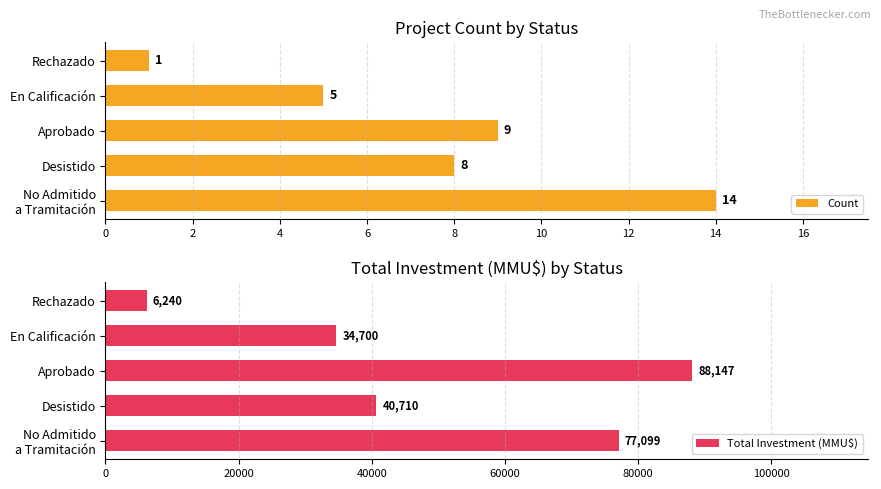

True or false: Total Investment (MMU$) has a value of 40710.0 at 2.

True